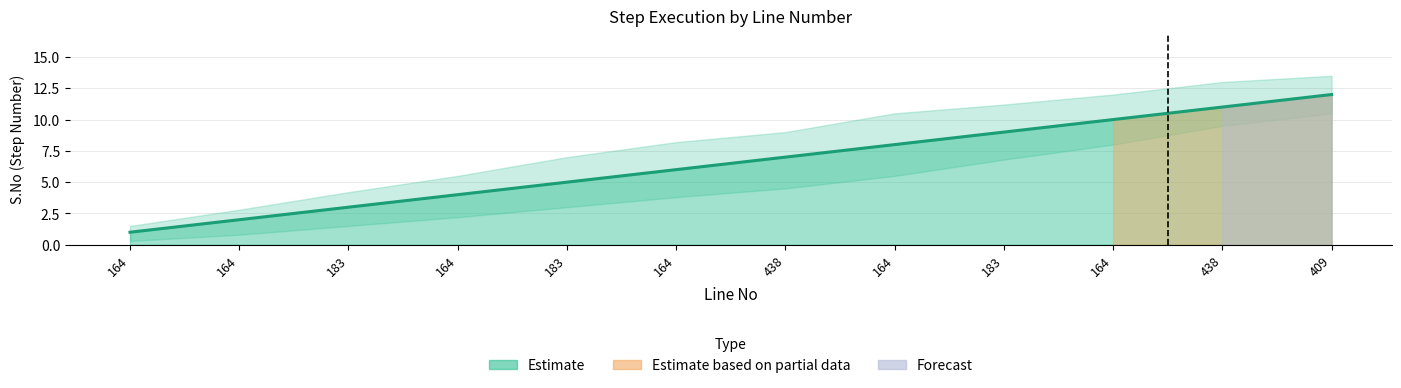

Where does the data first go above 7?

164